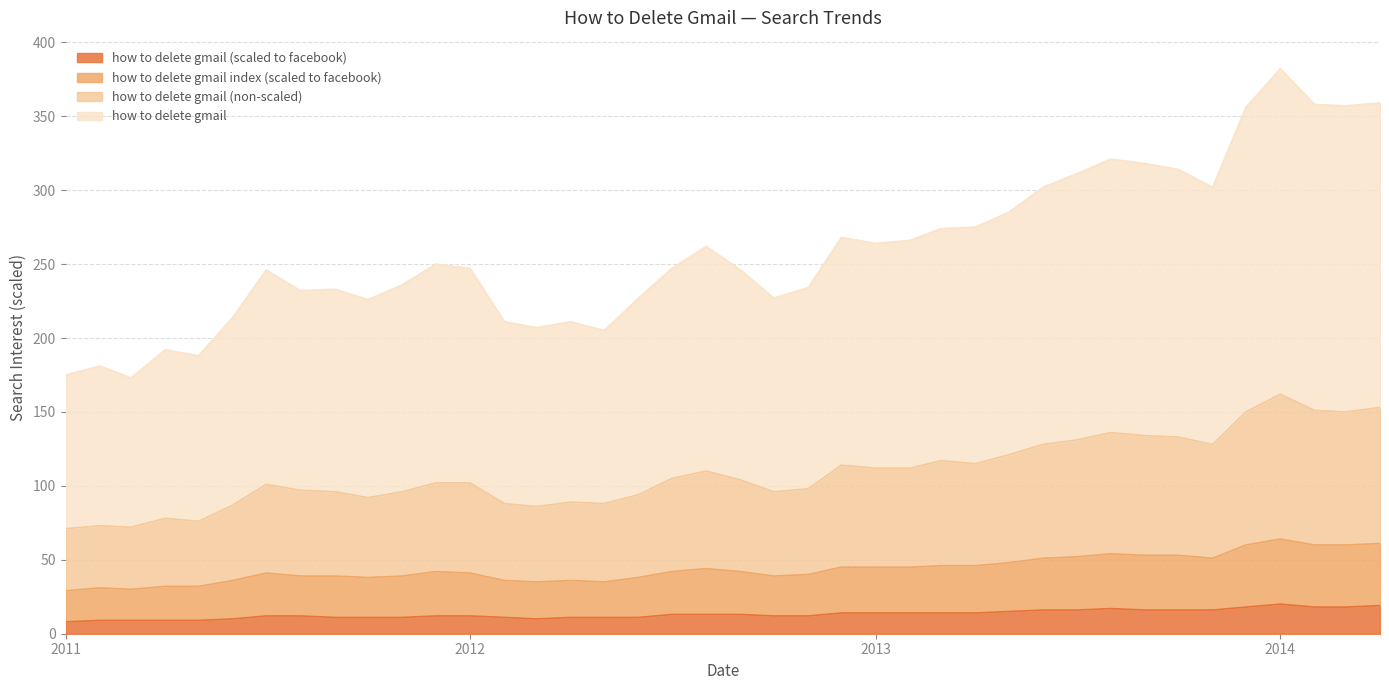

True or false: how to delete gmail (non-scaled) and how to delete gmail (scaled to facebook) intersect in this chart.

False